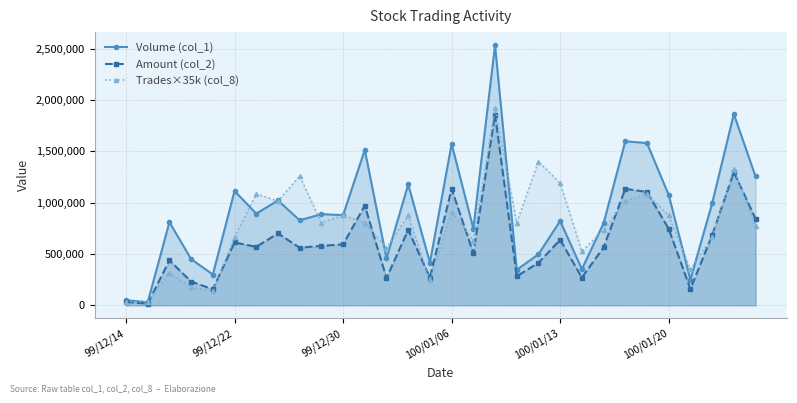

What is the value of the Amount (col_2) point at the 29th from the left?

1297530